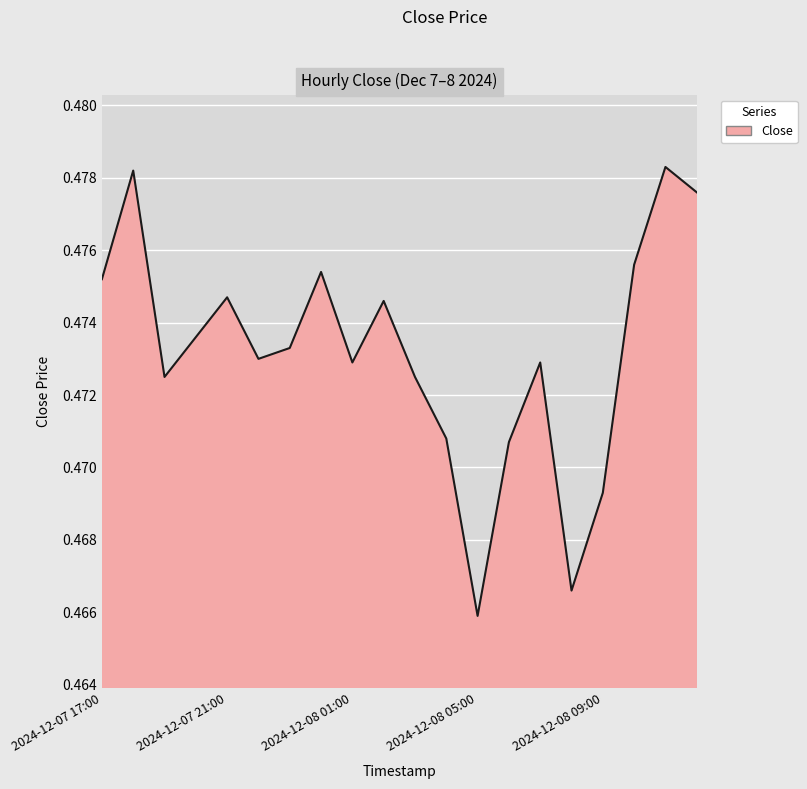

At which category does the data reach its first local valley?

2024-12-07 19:00